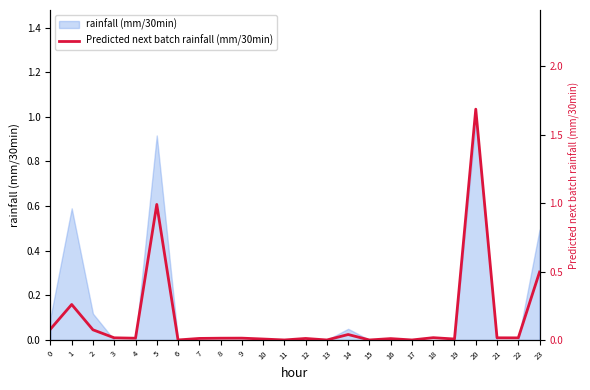

Count the number of values greater than 0.

19